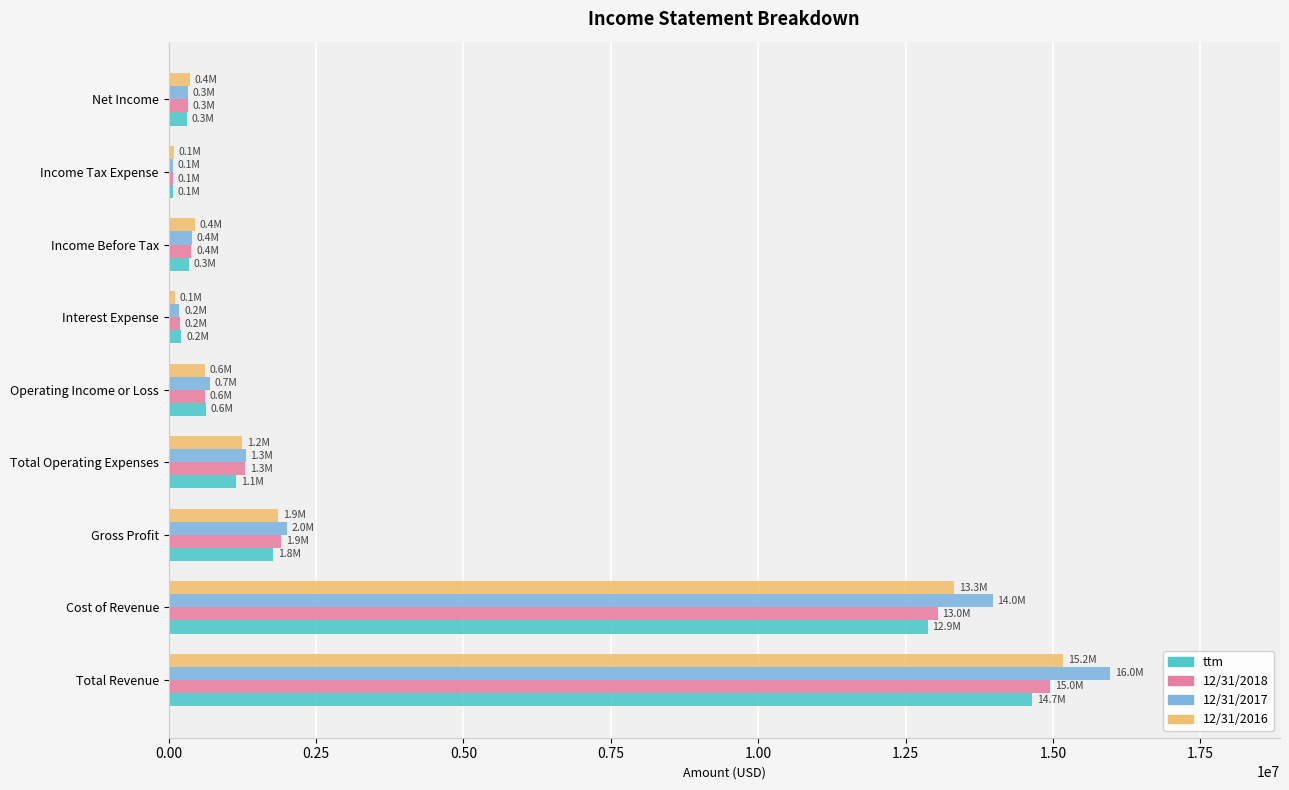

The value of 12/31/2016 at Cost of Revenue is 19371592. True or false?

False